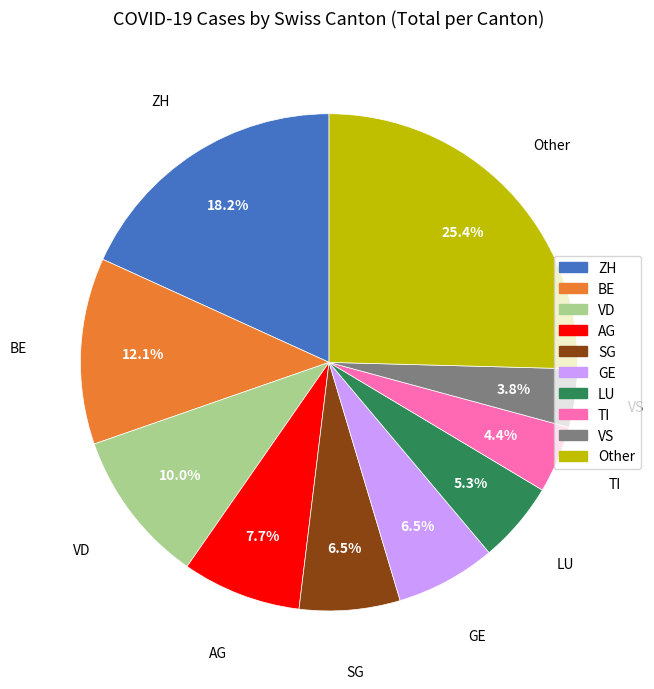

What is the largest slice in the pie chart?

Other